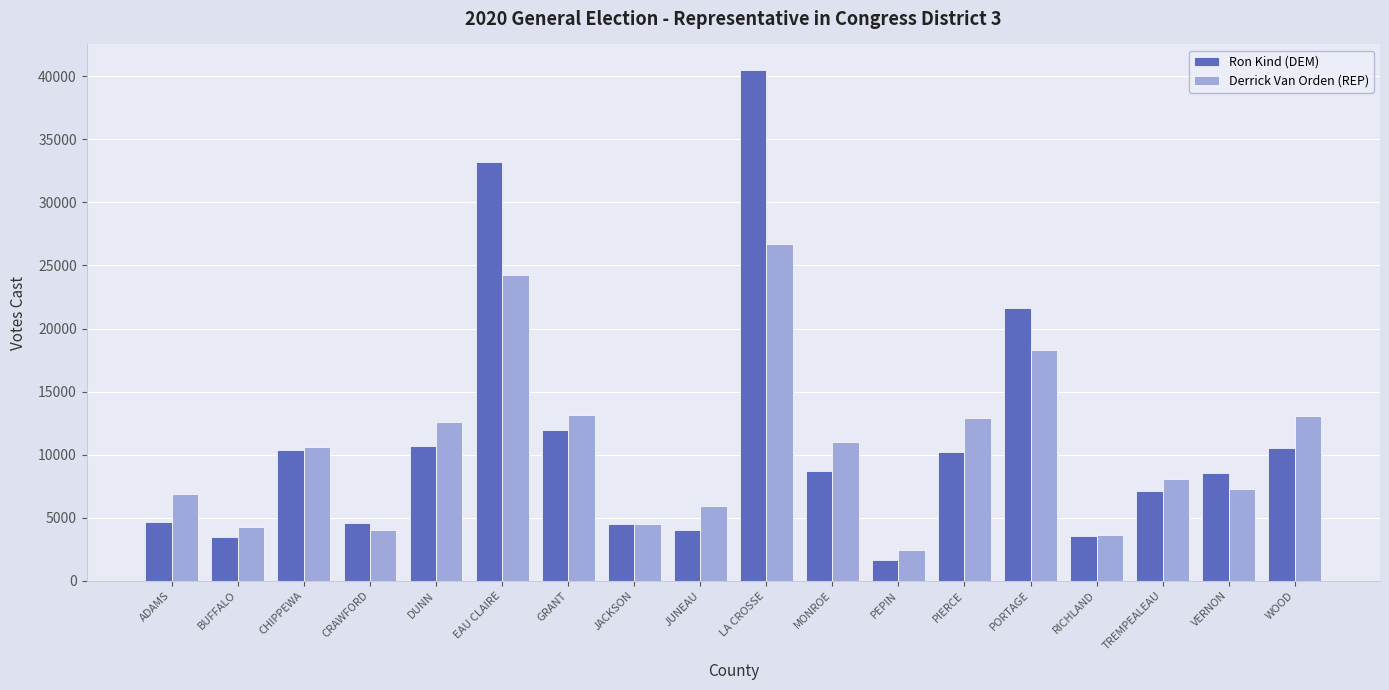

Which category has the lowest value in the Derrick Van Orden (REP) series?

PEPIN